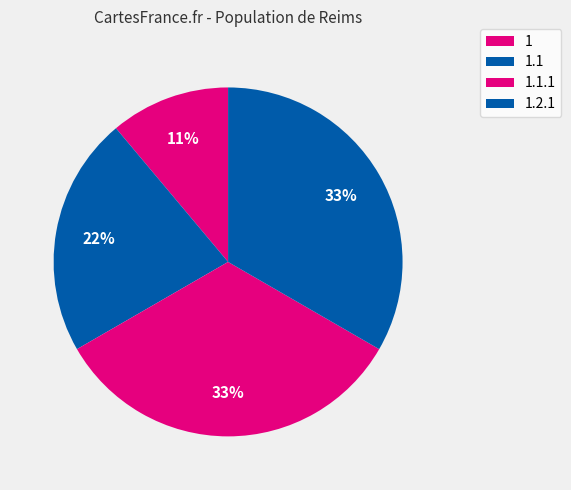

Is there a majority slice in this chart?

No